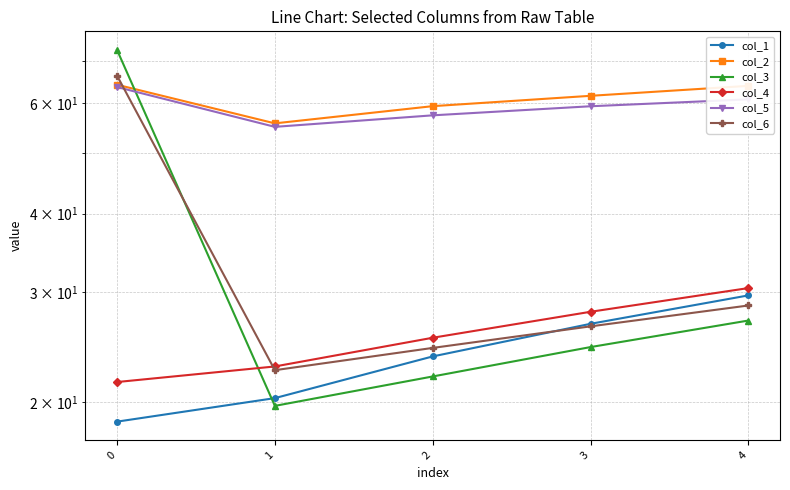

True or false: col_5 has more than 0 points higher than both neighbors.

False